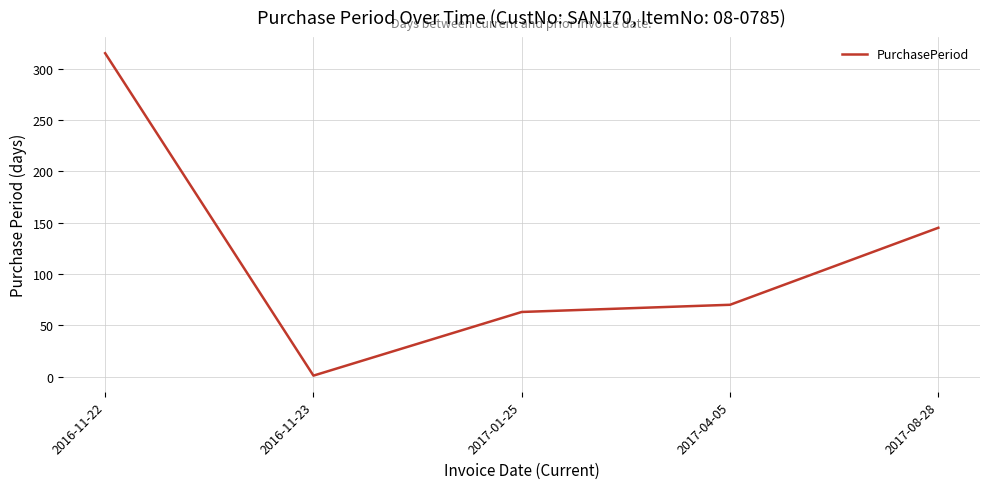

What is the sum of all values?

594